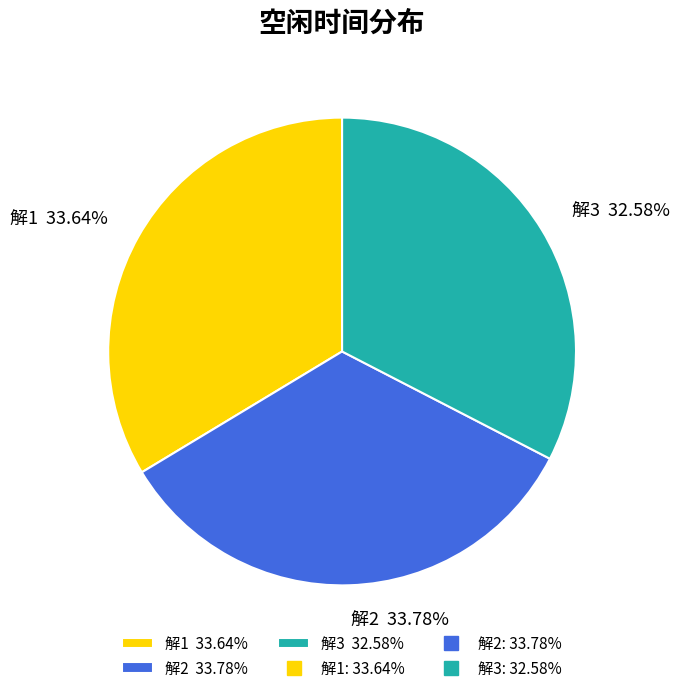

Which slice is the smallest?

解3